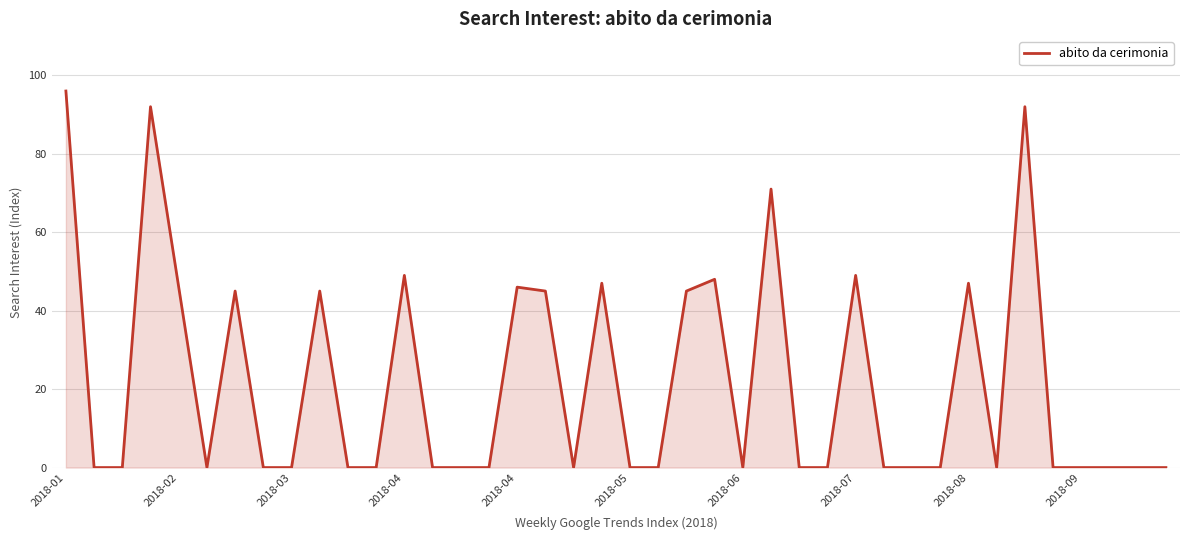

What is the greatest value displayed?

96